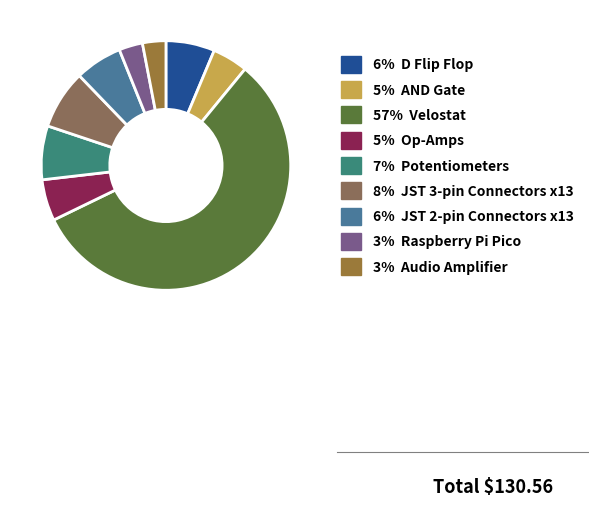

Rank the categories by value from highest to lowest.

Velostat, JST 3-pin Connectors x13, Potentiometers, D Flip Flop, JST 2-pin Connectors x13, Op-Amps, AND Gate, Raspberry Pi Pico, Audio Amplifier